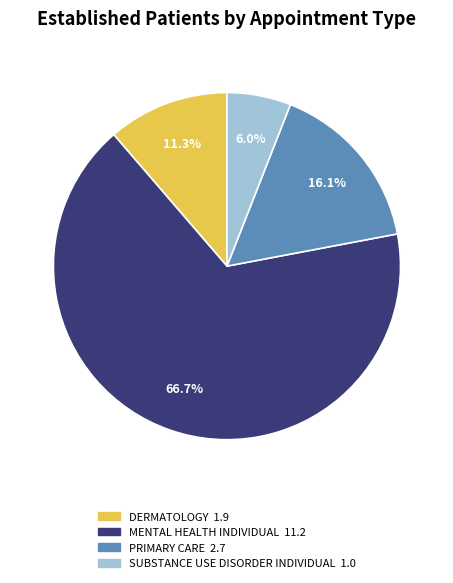

Is there a majority slice in this chart?

Yes